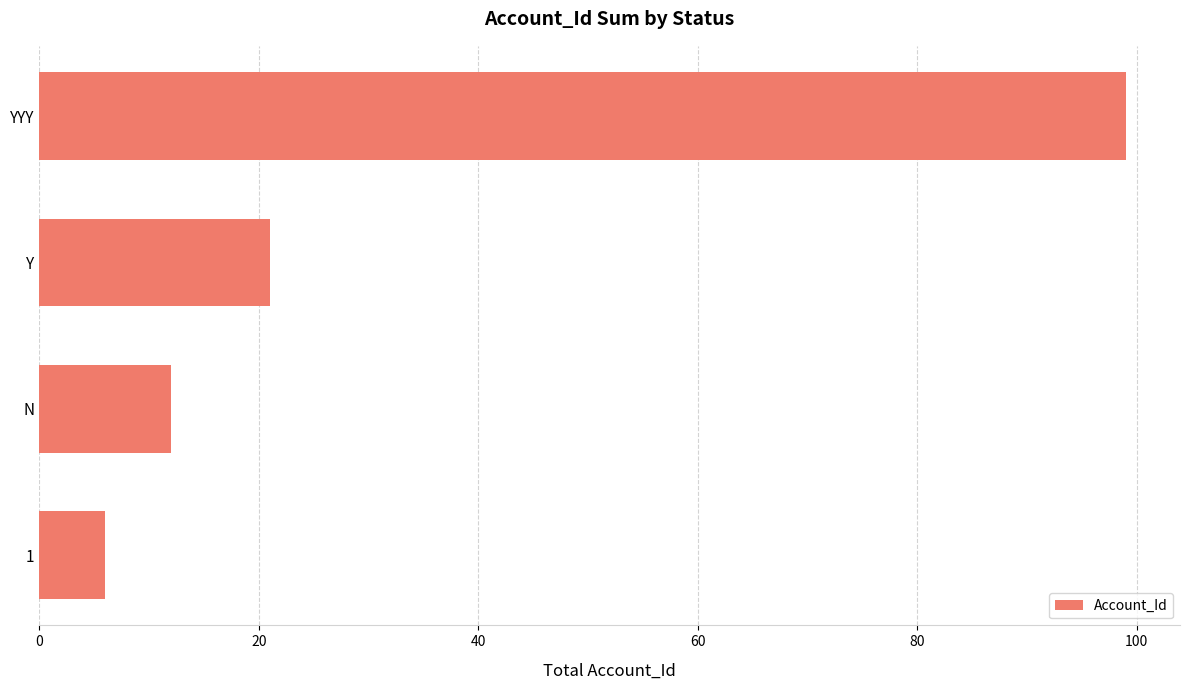

Is it true that the value at N is 16?

False